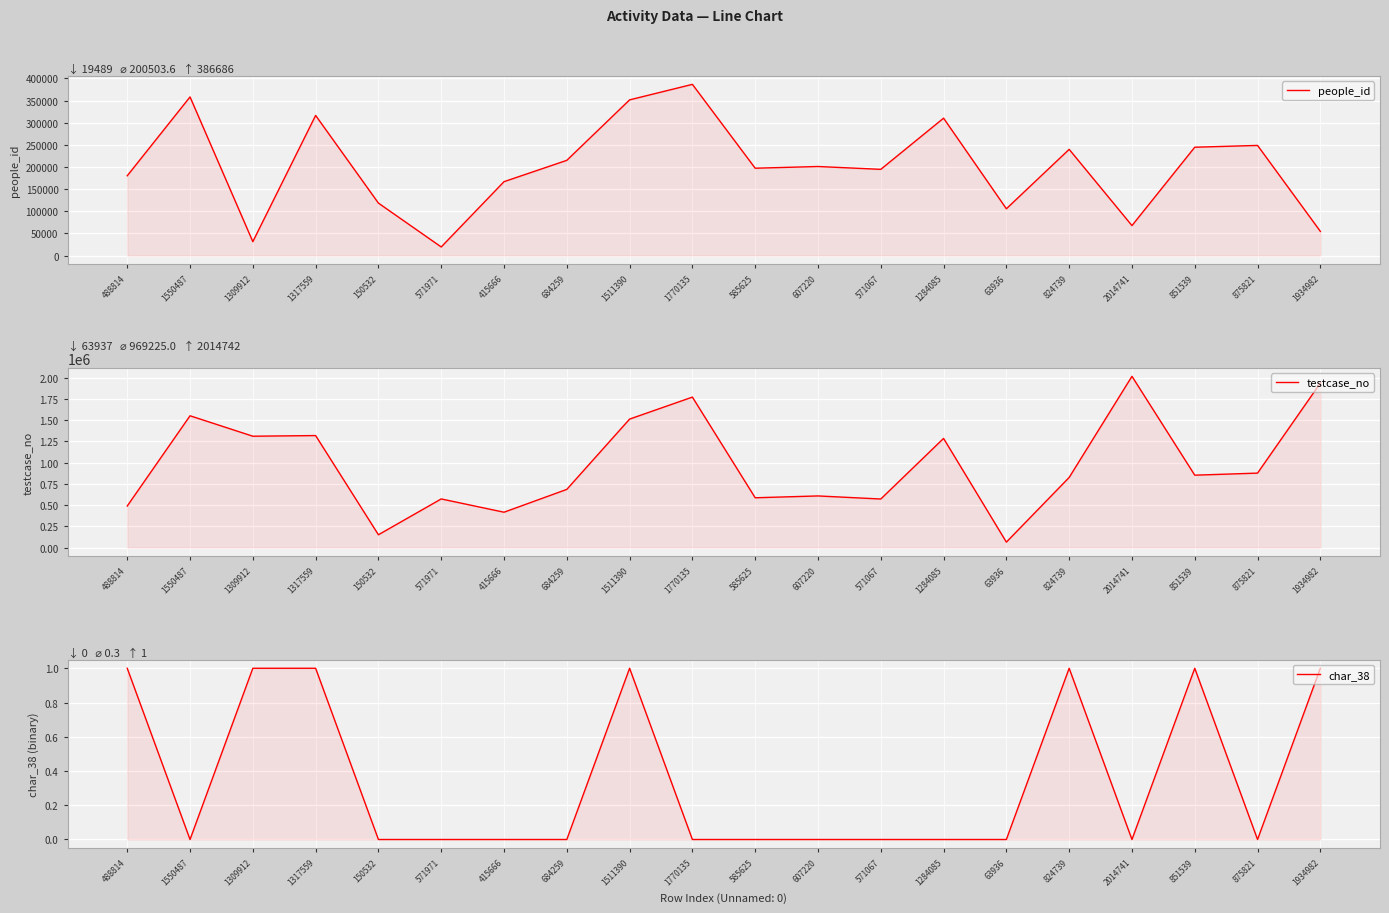

Reading right to left, list all the values displayed in this chart.

people_id: 54699	248787	244716	67727	239907	105739	310318	194761	201175	197324	386686	351668	215087	166919	19489	118523	316505	31496	358286	180260
testcase_no: 1934983	875822	851540	2014742	824740	63937	1284086	571068	607221	585626	1770136	1511391	684260	415667	571972	150533	1317560	1309913	1550488	488815
char_38: 1	0	1	0	1	0	0	0	0	0	0	1	0	0	0	0	1	1	0	1